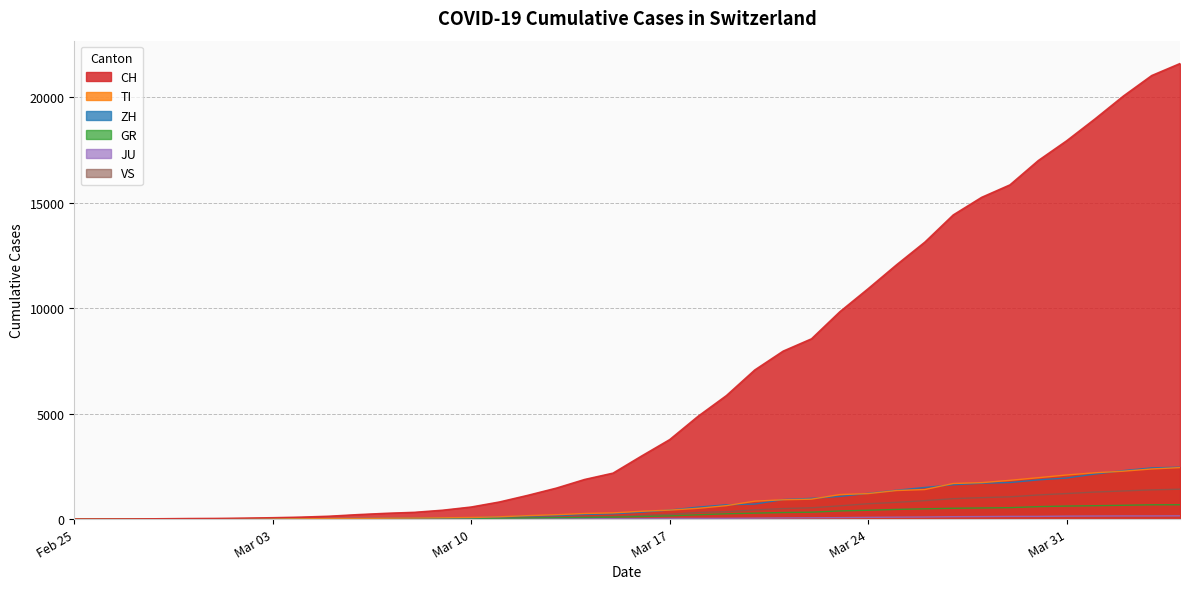

Which series has the widest spread of values?

CH